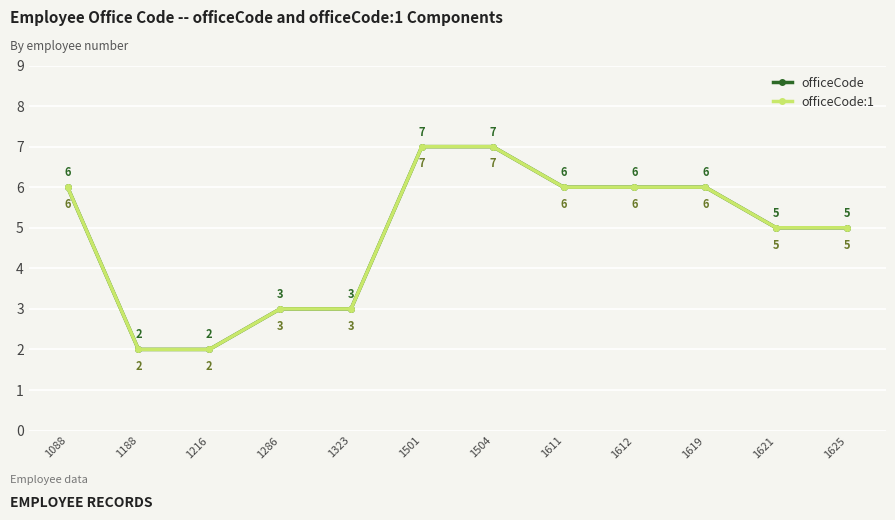

Does the chart have visible grid lines?

Yes